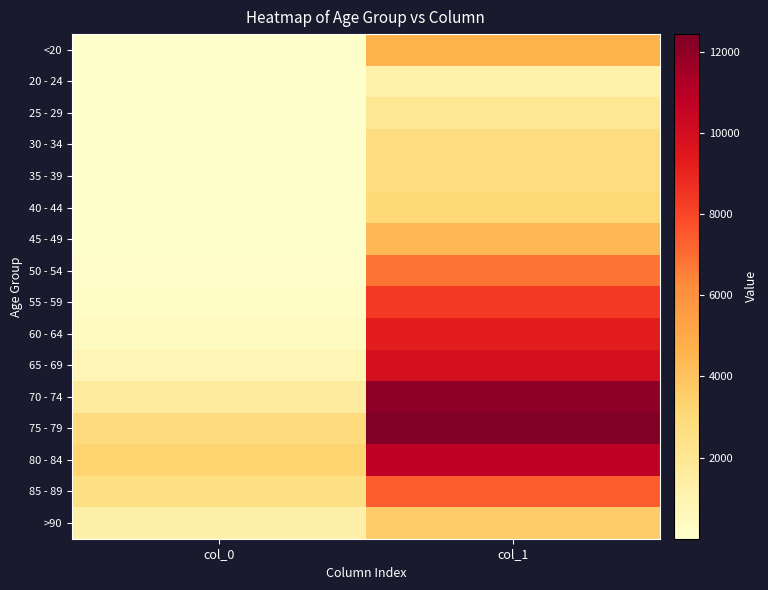

Between col_0 and col_1, which series saw the biggest shift?

70 - 74